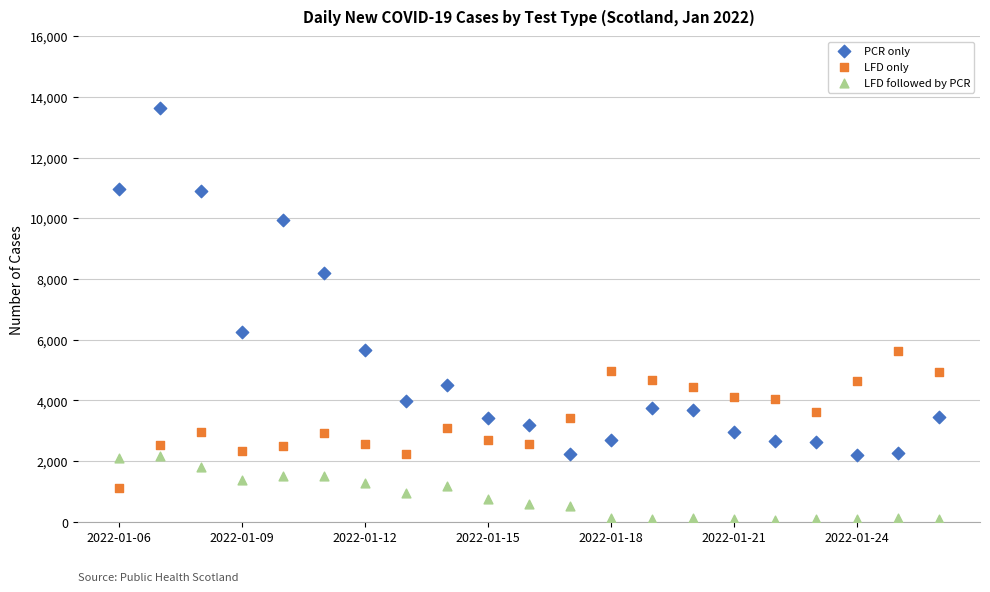

Which series contains the highest Y value?

PCR only